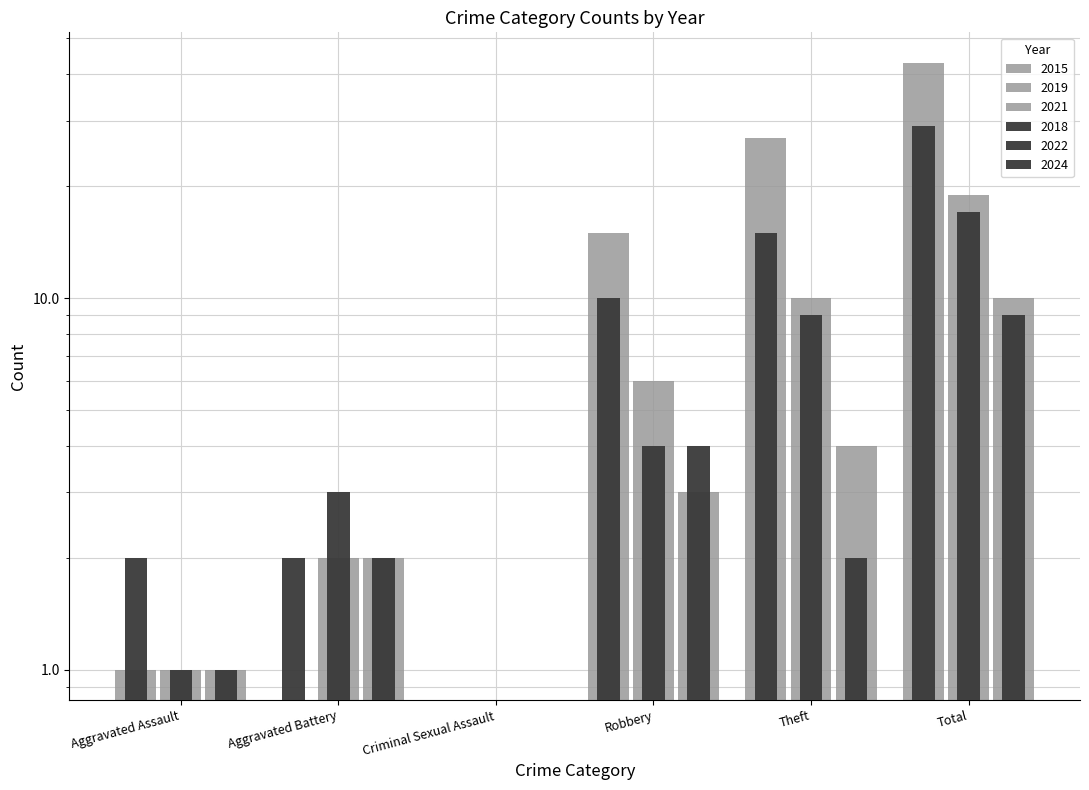

Is it true that 2019 equals 3 at Theft?

False